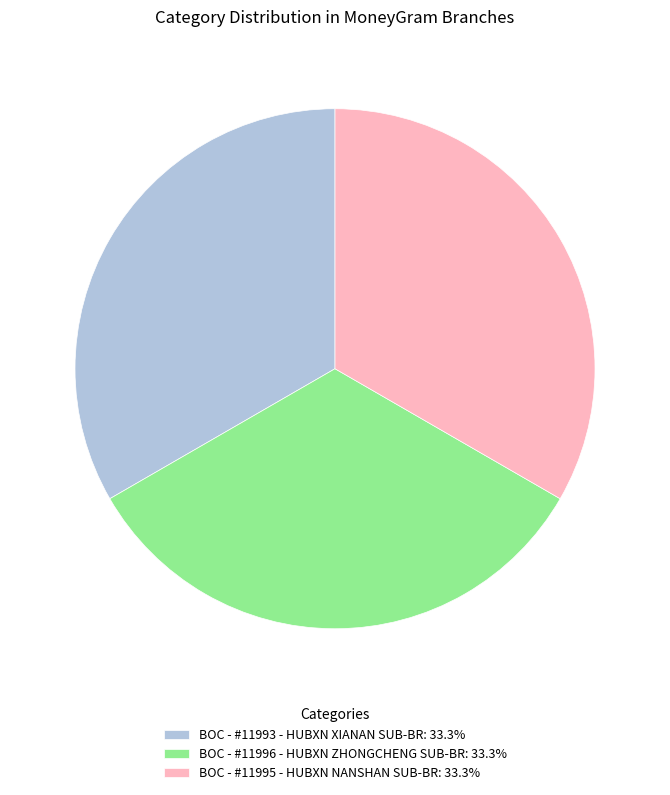

Is the sum of BOC - #11995 - HUBXN NANSHAN SUB-BR: 33.3% and BOC - #11996 - HUBXN ZHONGCHENG SUB-BR: 33.3% greater than half?

Yes